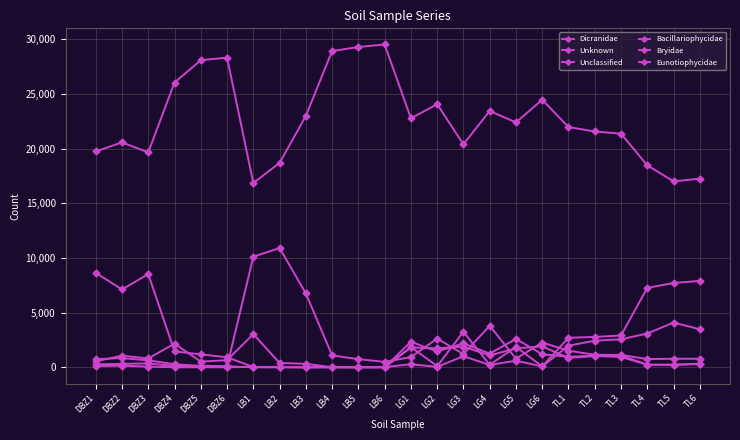

How many lines are shown in the chart?

6